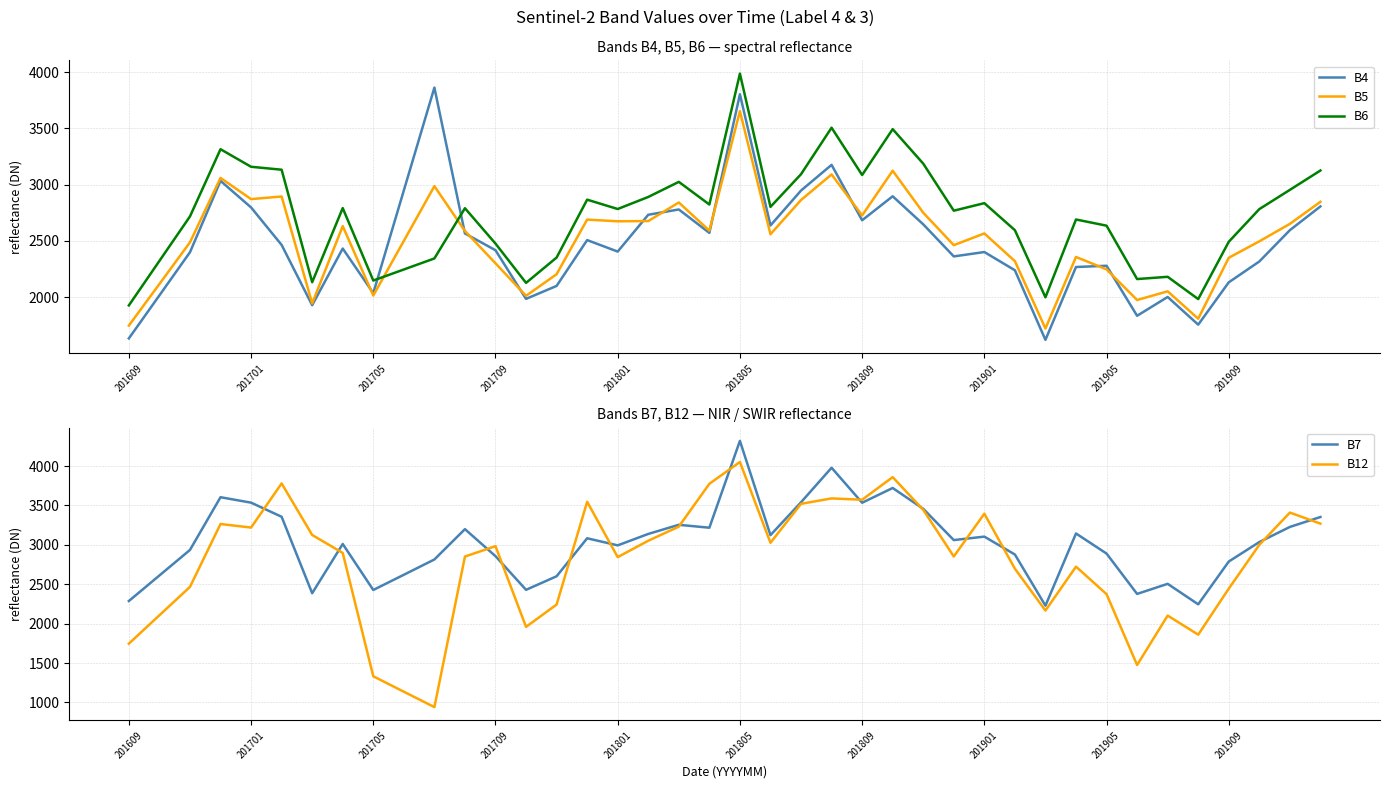

Which series has the widest spread of values?

B12